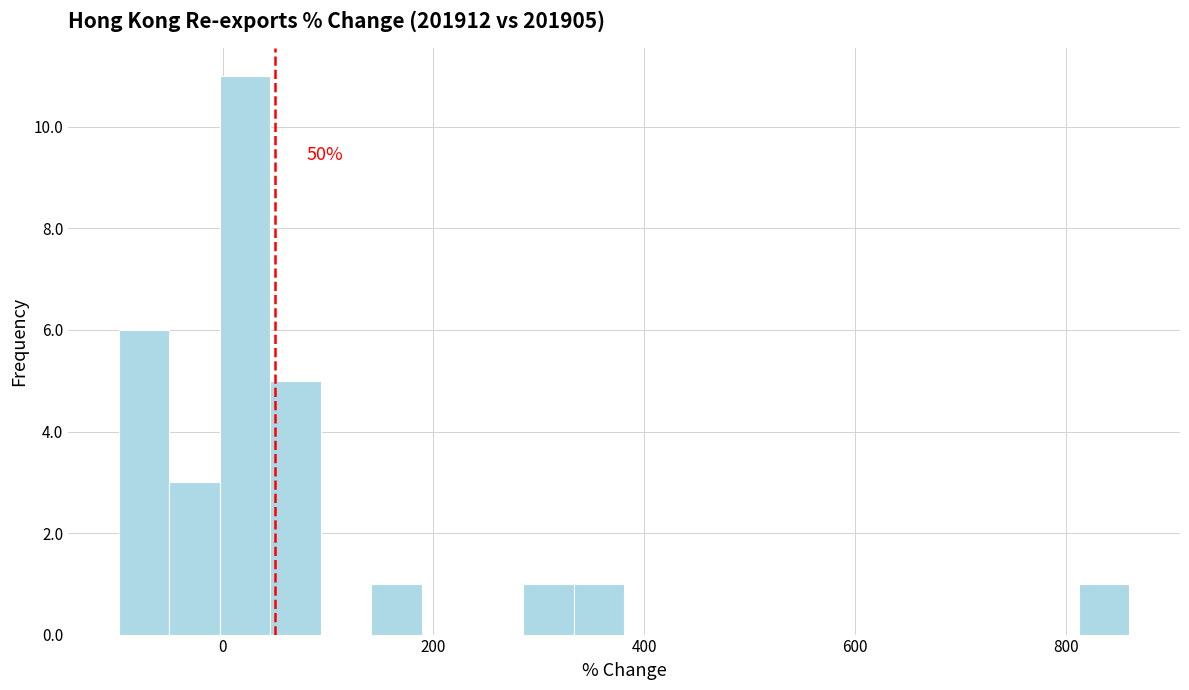

Read against the x-axis, roughly where is the centre of the tallest bar?

20